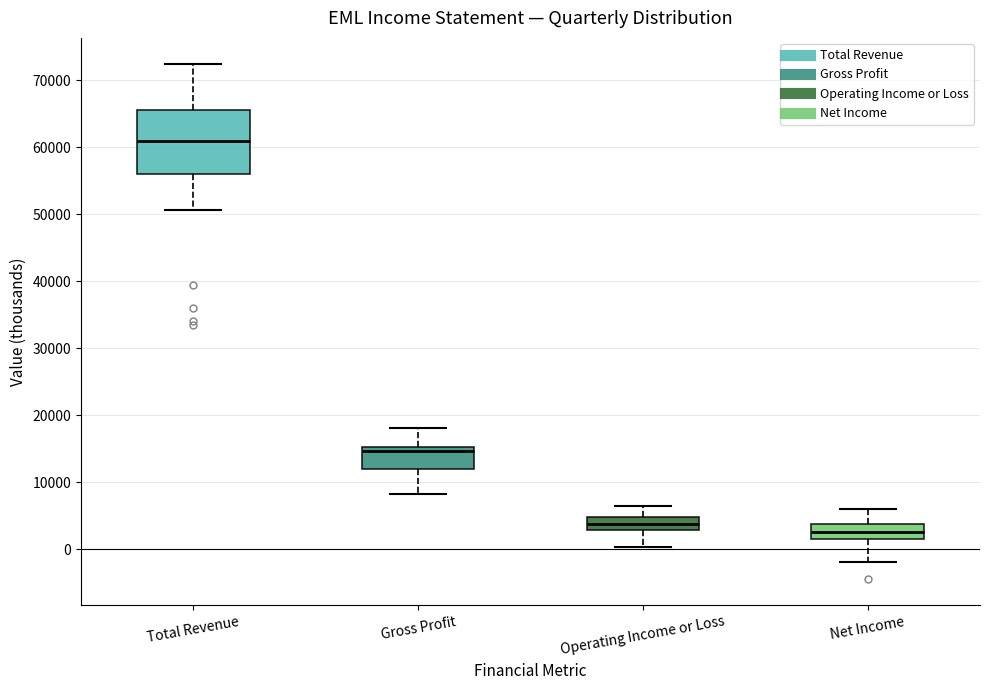

Which box's median line is the lowest?

Net Income